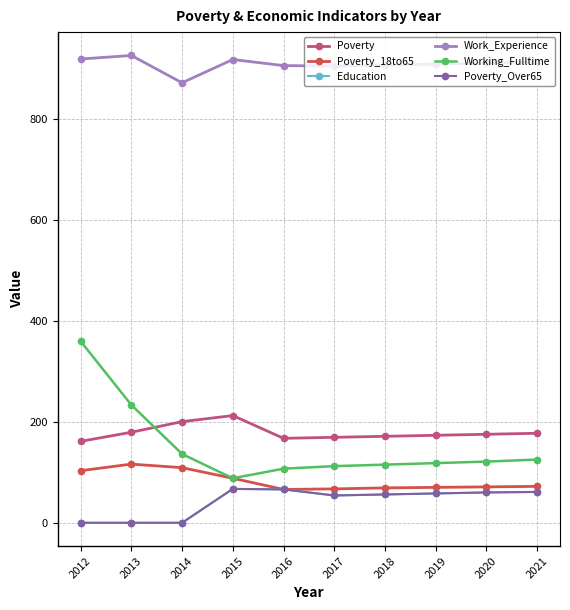

What is the difference between the maximum and minimum values in the Working_Fulltime series?

271